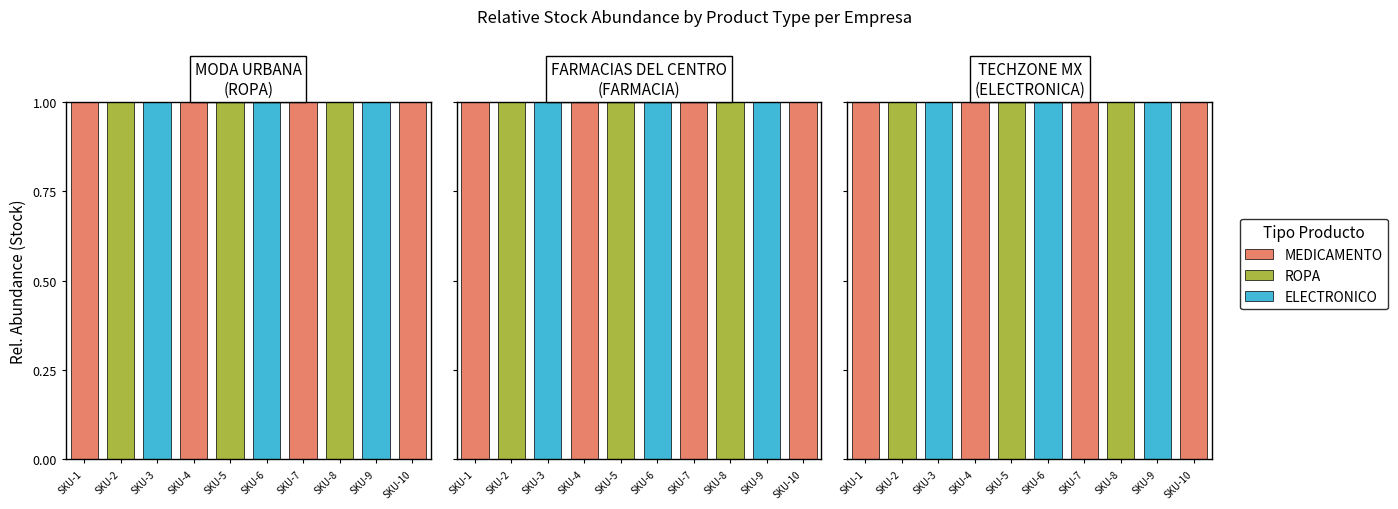

What are all the series names shown in the legend?

MEDICAMENTO, ROPA, ELECTRONICO